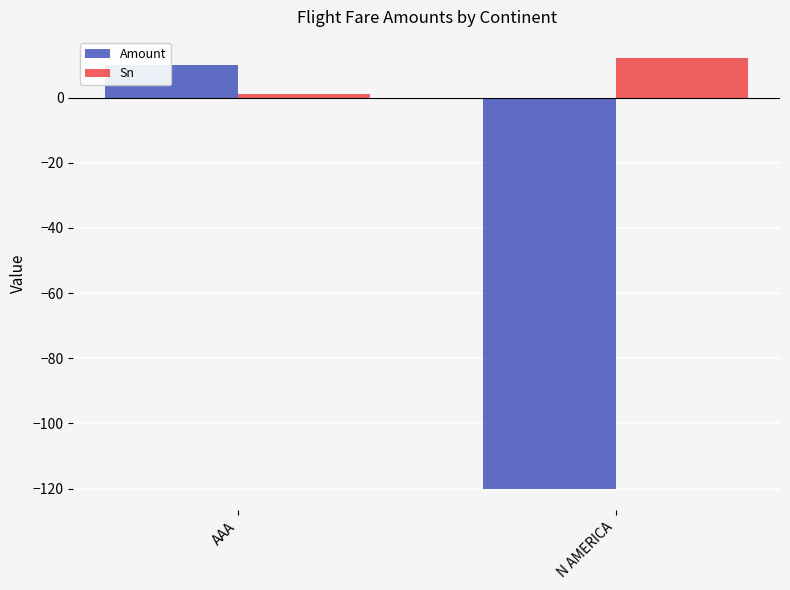

What is the sum of all Sn values?

13